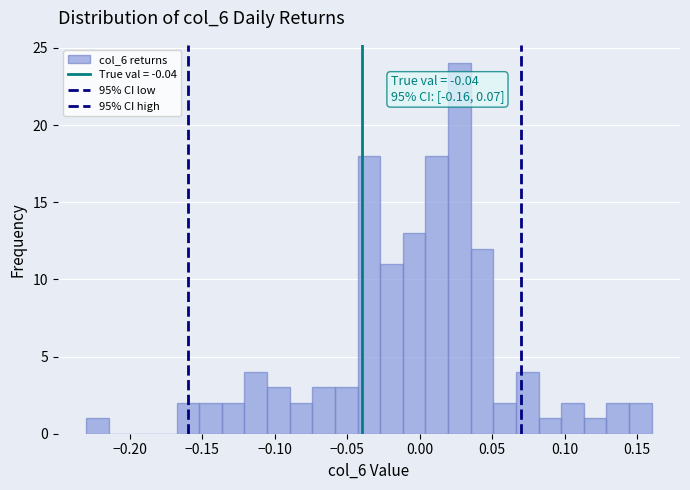

Read against the x-axis, roughly where is the centre of the tallest bar?

0.025